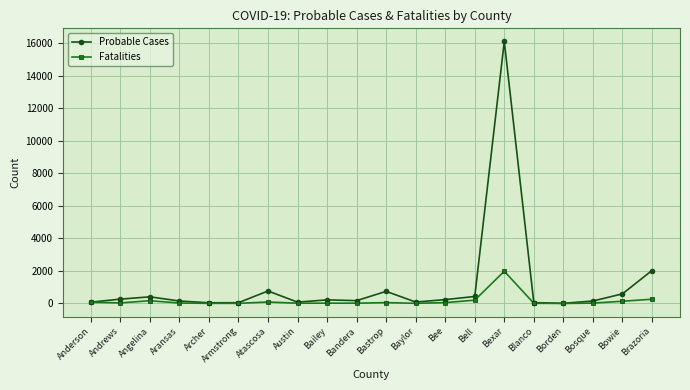

List the series in order of their peak value, lowest first.

Fatalities, Probable Cases